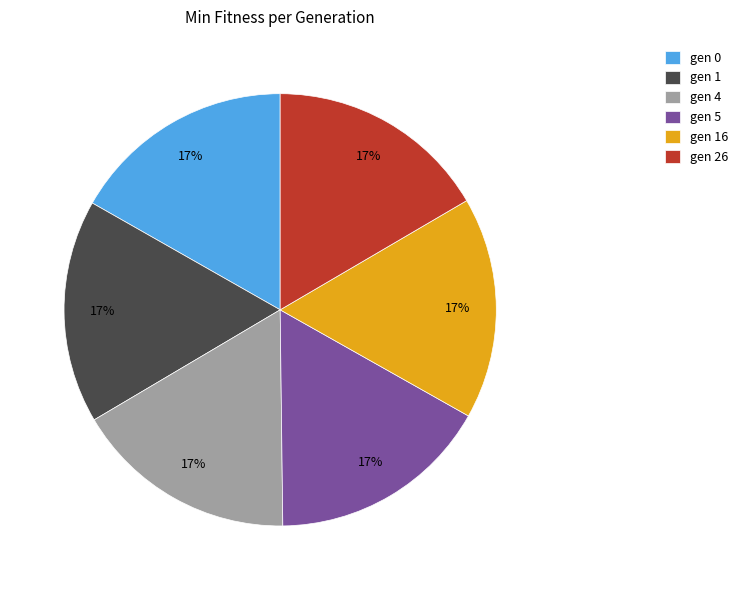

To the nearest percent, what is the average slice percentage?

17%